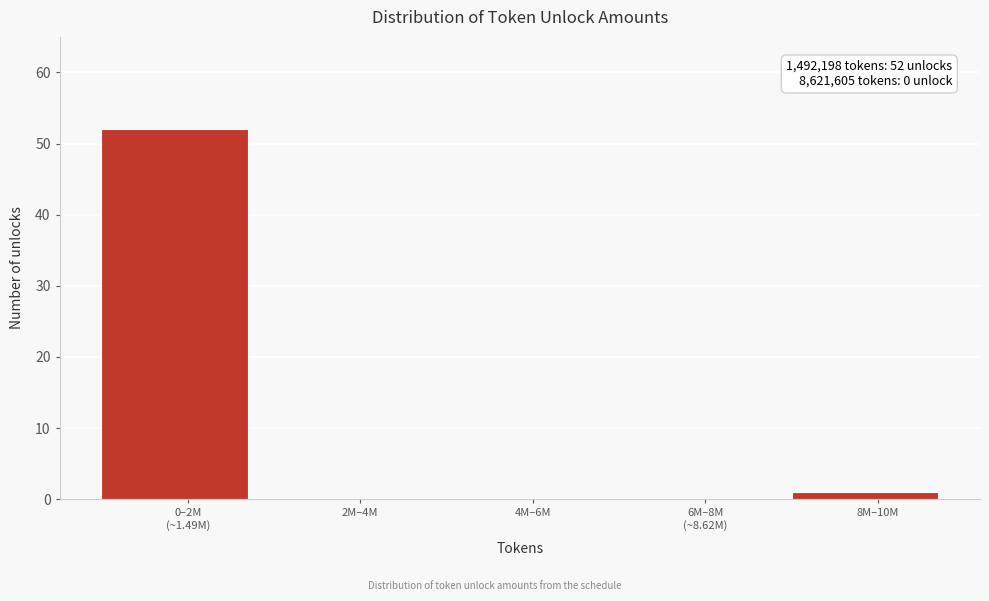

What is the sum of all values?

53